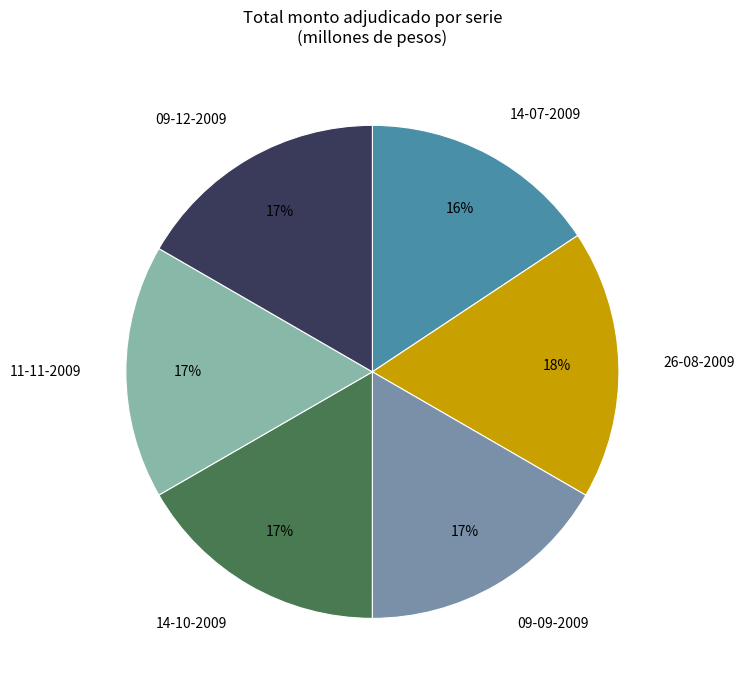

Is the sum of 11-11-2009 and 14-07-2009 greater than half?

No